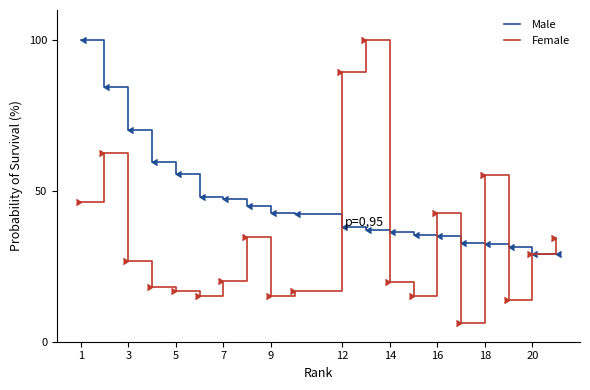

List the series in order of their overall mean, lowest first.

Female, Male